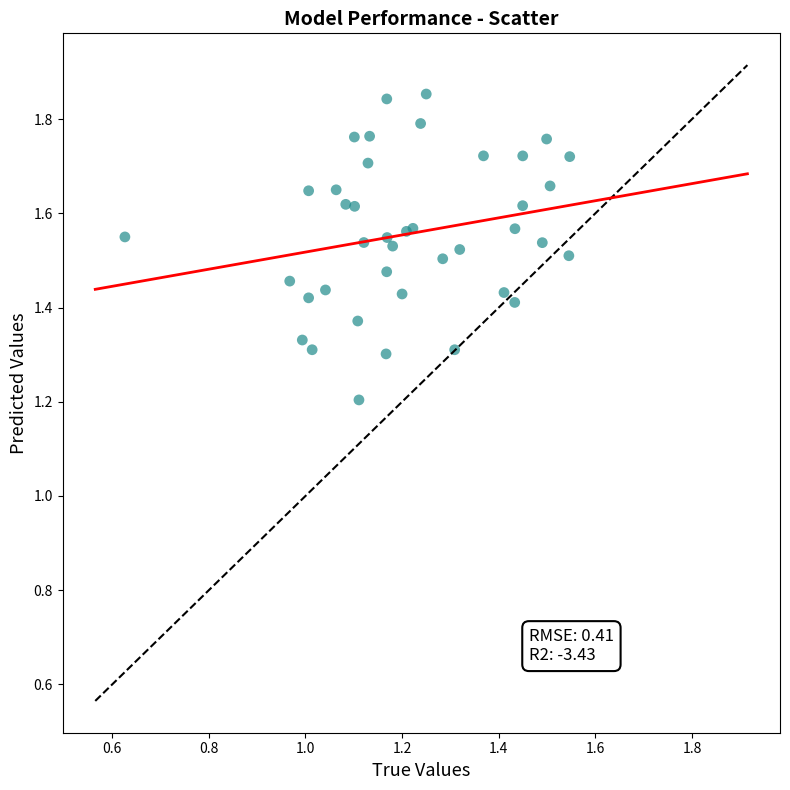

What Y value in the scatter plot is closest to 1?

1.2